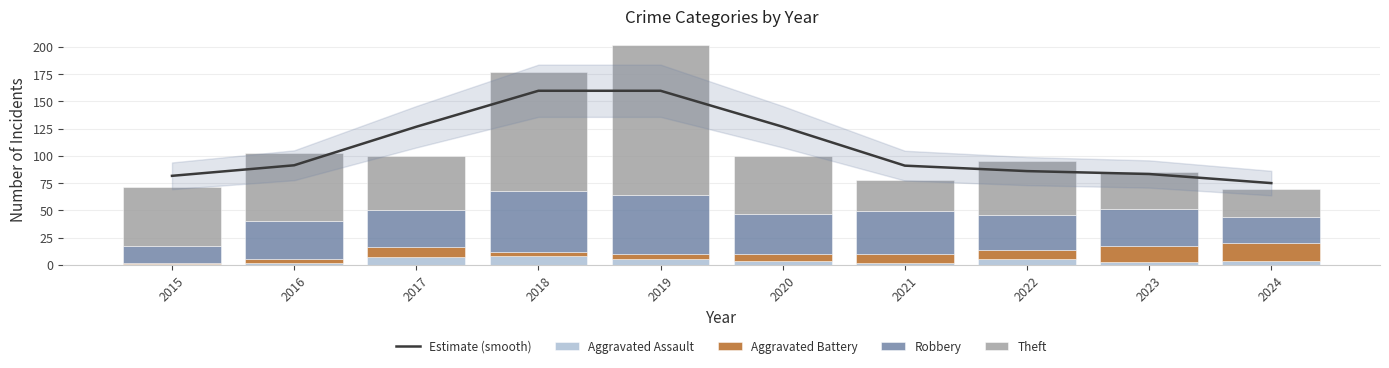

Is it true that Estimate (smooth) equals 81.4 at 2019?

False